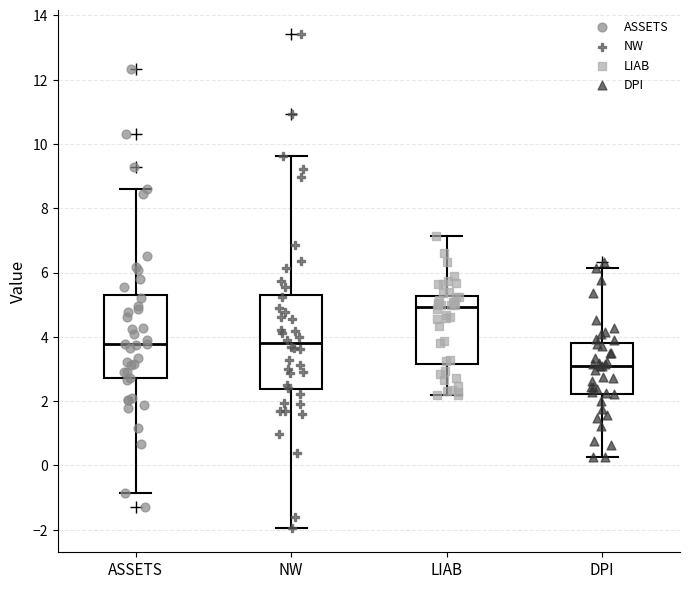

Reading left to right, read every box against the y-axis: the position of its median line, the range the box covers, and the ends of its whiskers. The values are not printed on the chart, so give them approximately, as read against the axis.

ASSETS: median 3.8, box 2.8 to 5.4, whiskers -0.8 to 8.6
NW: median 3.8, box 2.4 to 5.4, whiskers -2.0 to 9.6
LIAB: median 5.0, box 3.2 to 5.2, whiskers 2.2 to 7.2
DPI: median 3.0, box 2.2 to 3.8, whiskers 0.2 to 6.2